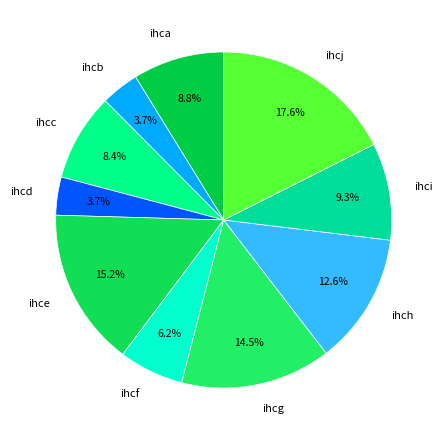

Is the sum of ihcb and ihcc greater than half?

No